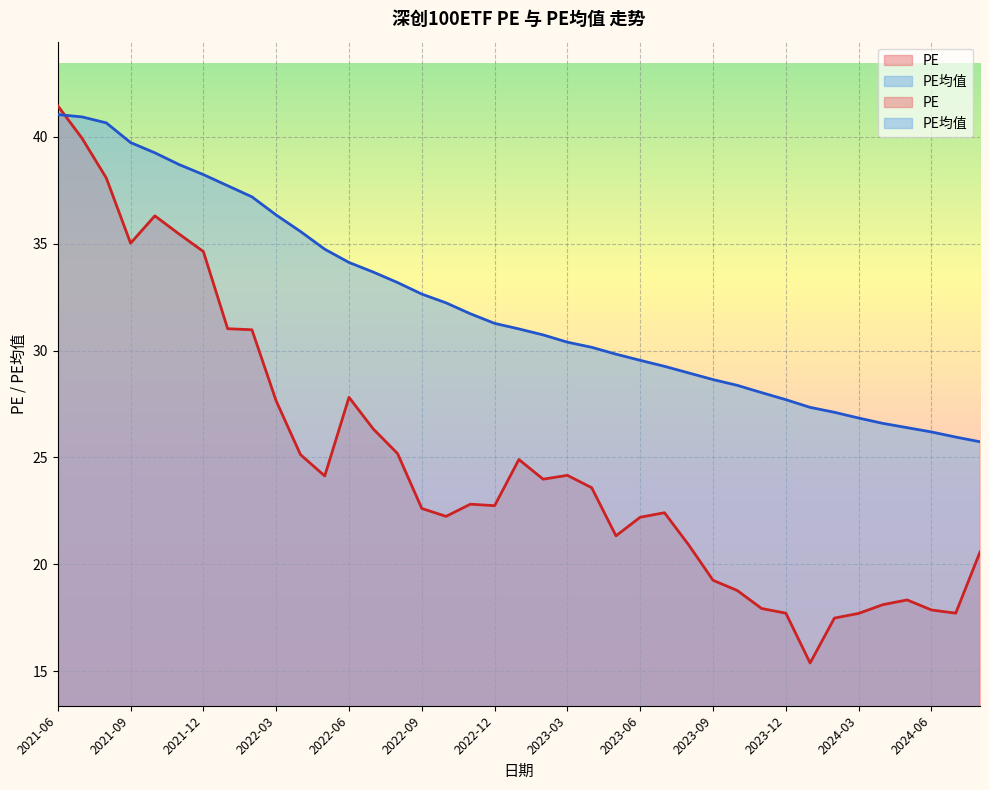

What is the label of the 30th point from the left?

2023-11